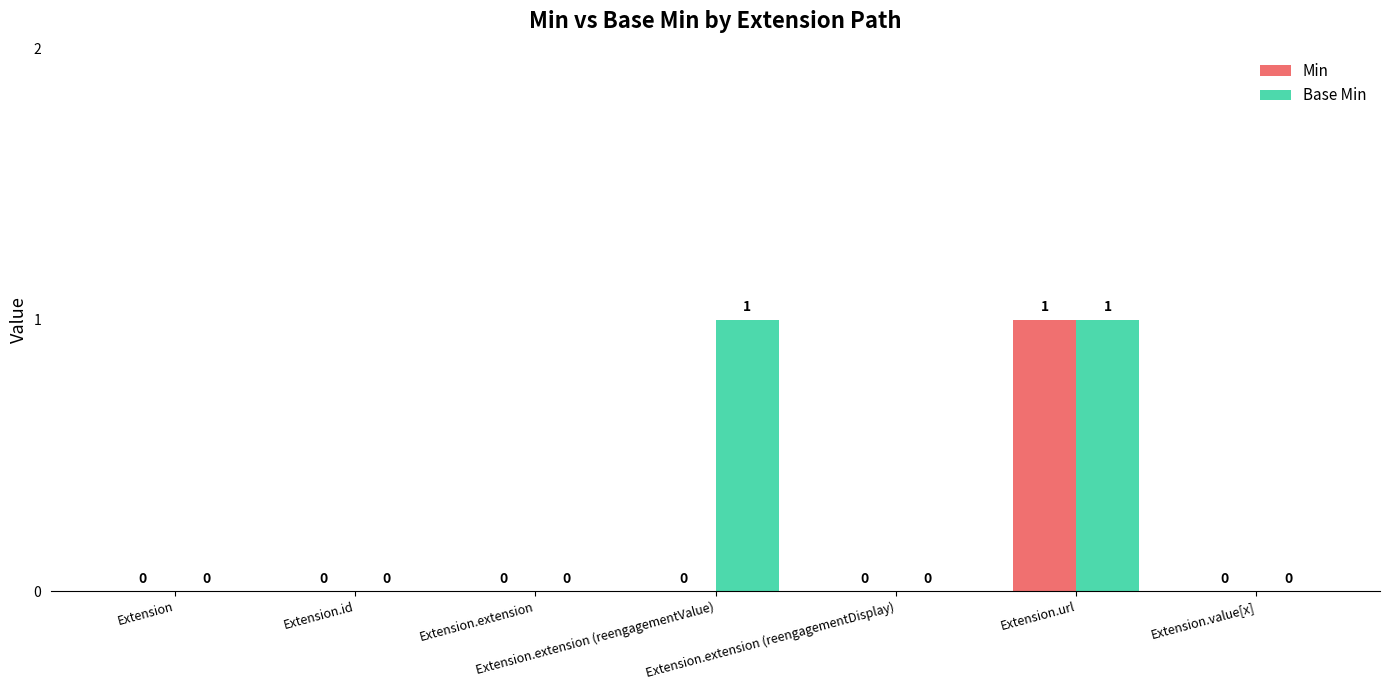

What is the sum of all Min values?

1